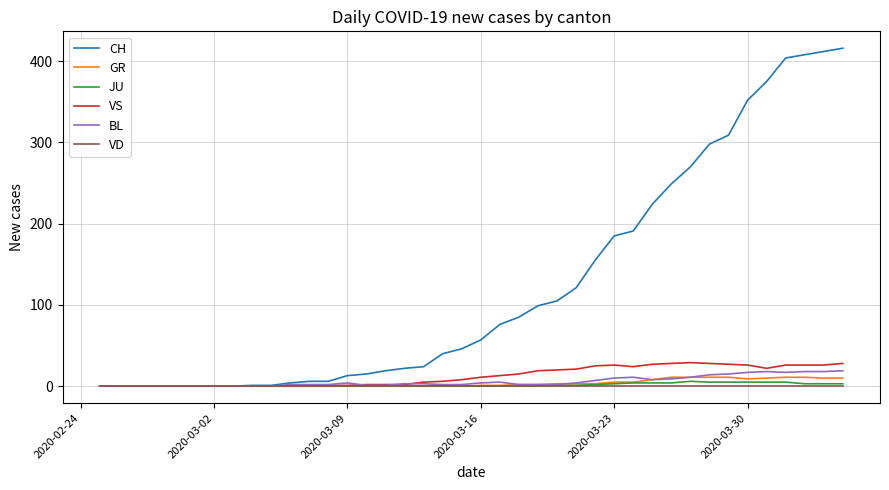

Which series has the largest range (max minus min)?

CH